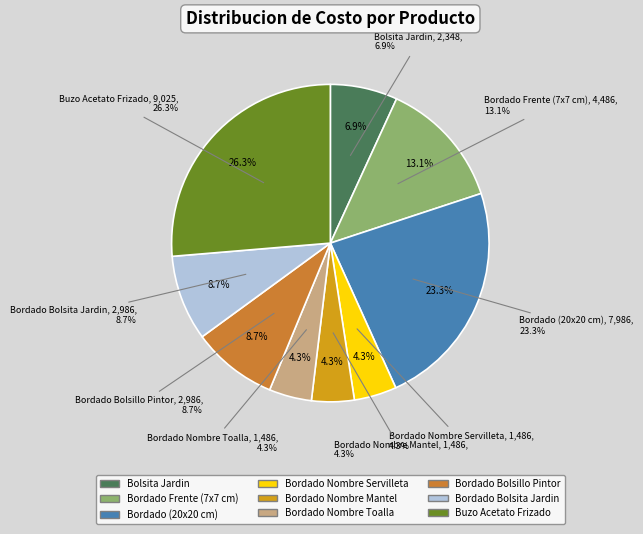

What is the ratio of the value at Bordado Frente (7x7 cm) to the value at Bordado Nombre Servilleta?

3.0